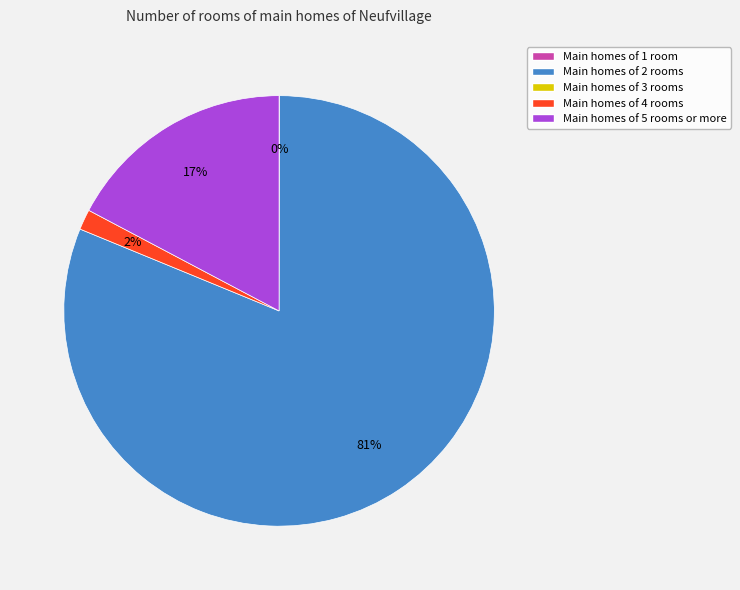

To the nearest percent, what is the difference between the largest and smallest slice percentages?

81%